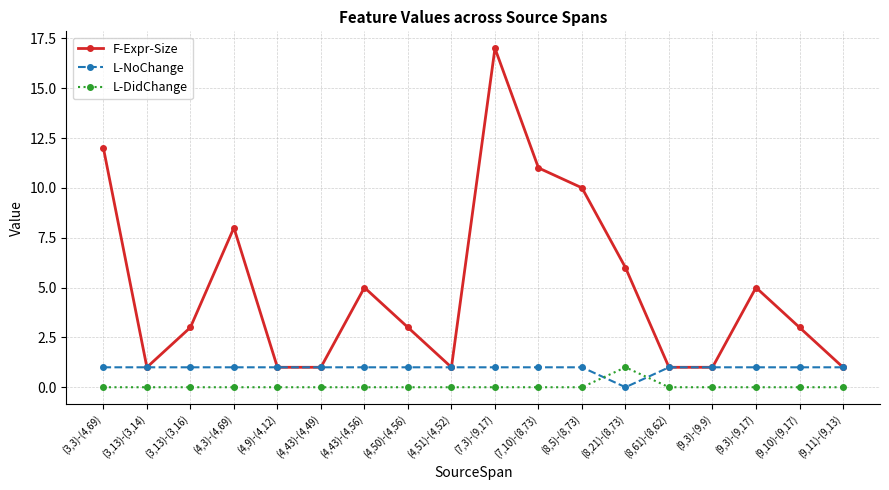

Count the L-DidChange values in the range 0 to 1.

18